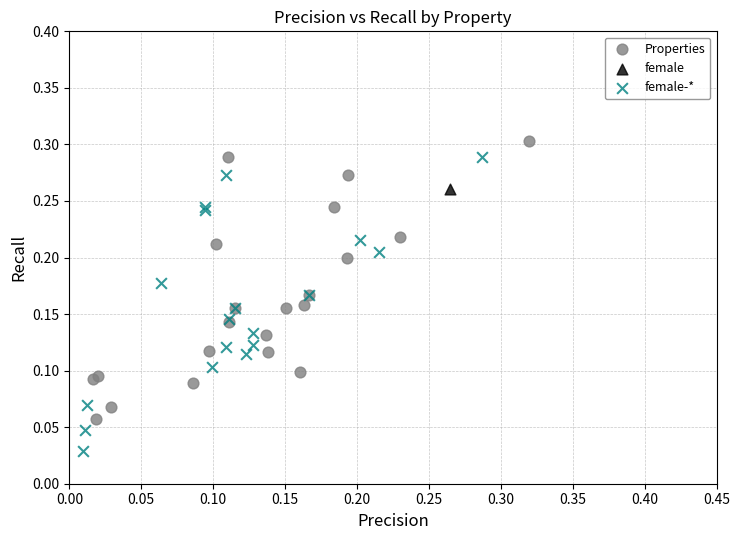

Which series contains the highest Y value?

Properties